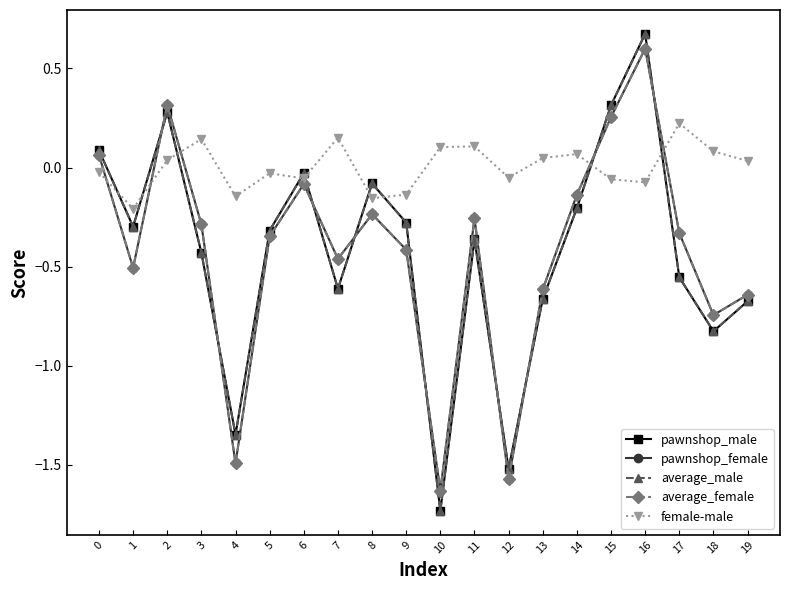

How many categories are shown in the chart?

20